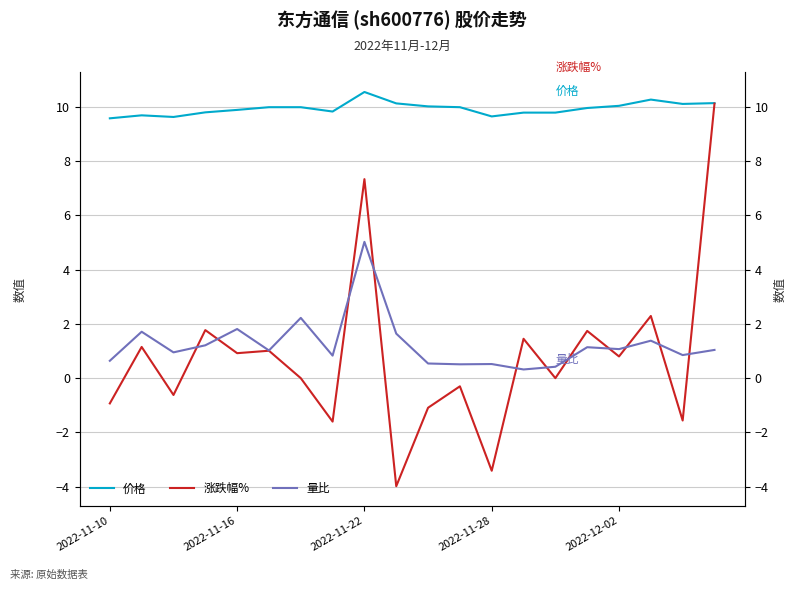

Count the number of categories in the chart.

20